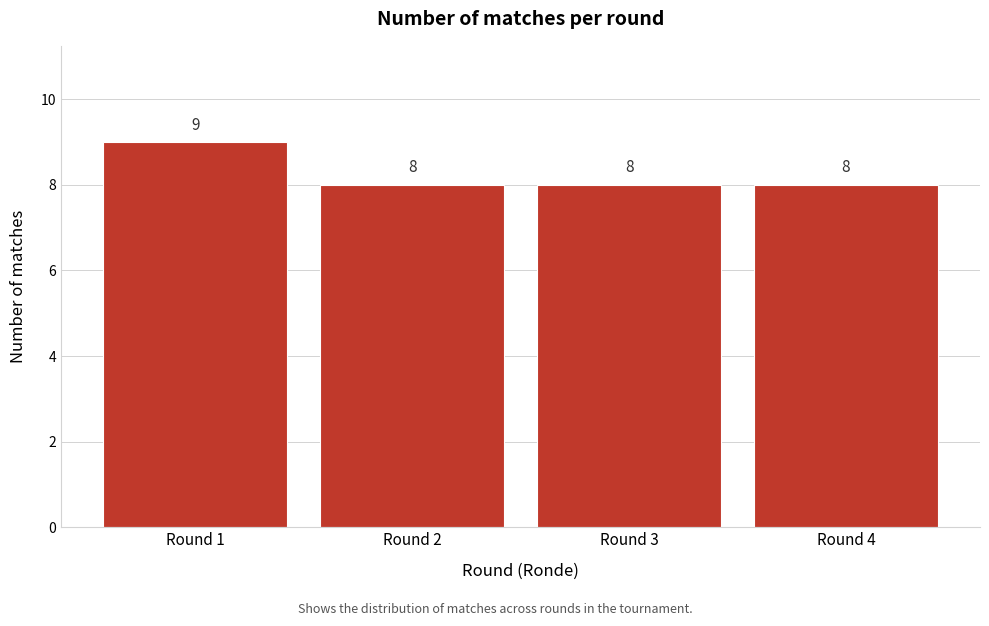

Reading left to right, extract all data points from this chart.

9	8	8	8